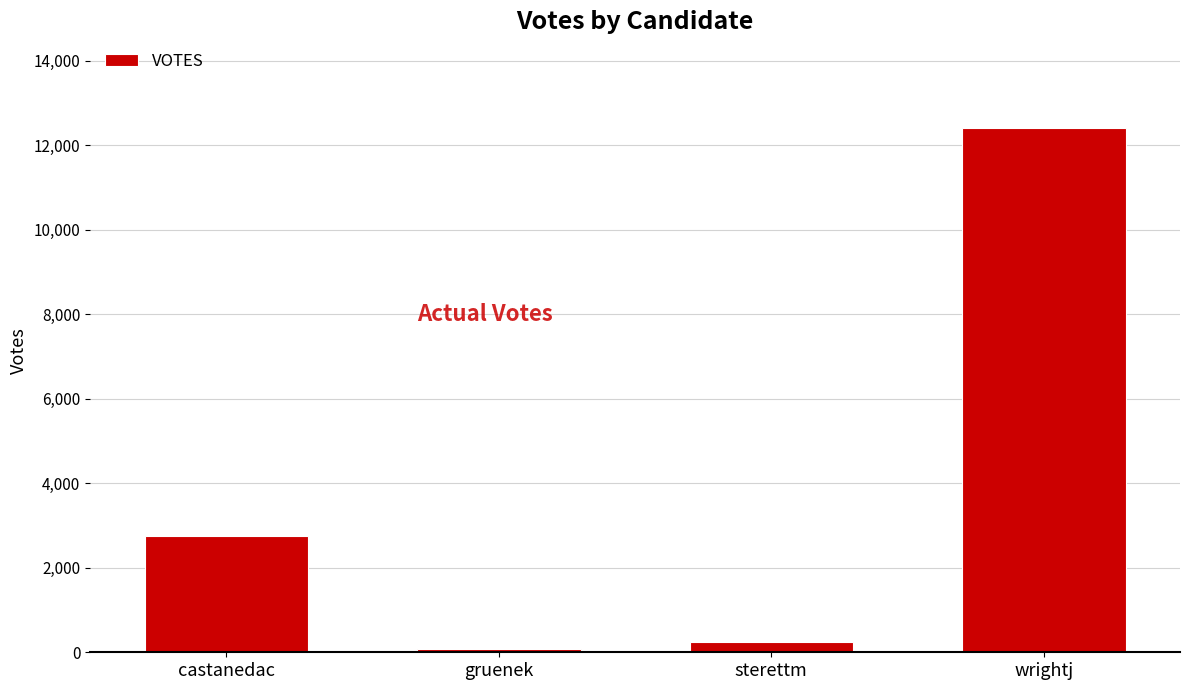

Which has a higher value, castanedac or sterettm?

castanedac